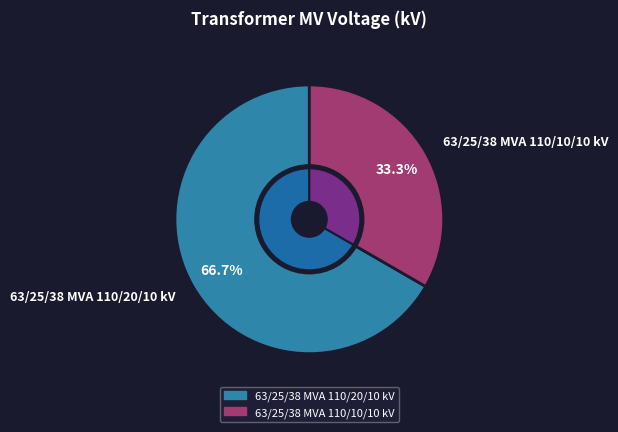

Which has a higher value, 63/25/38 MVA 110/10/10 kV or 63/25/38 MVA 110/20/10 kV?

63/25/38 MVA 110/20/10 kV